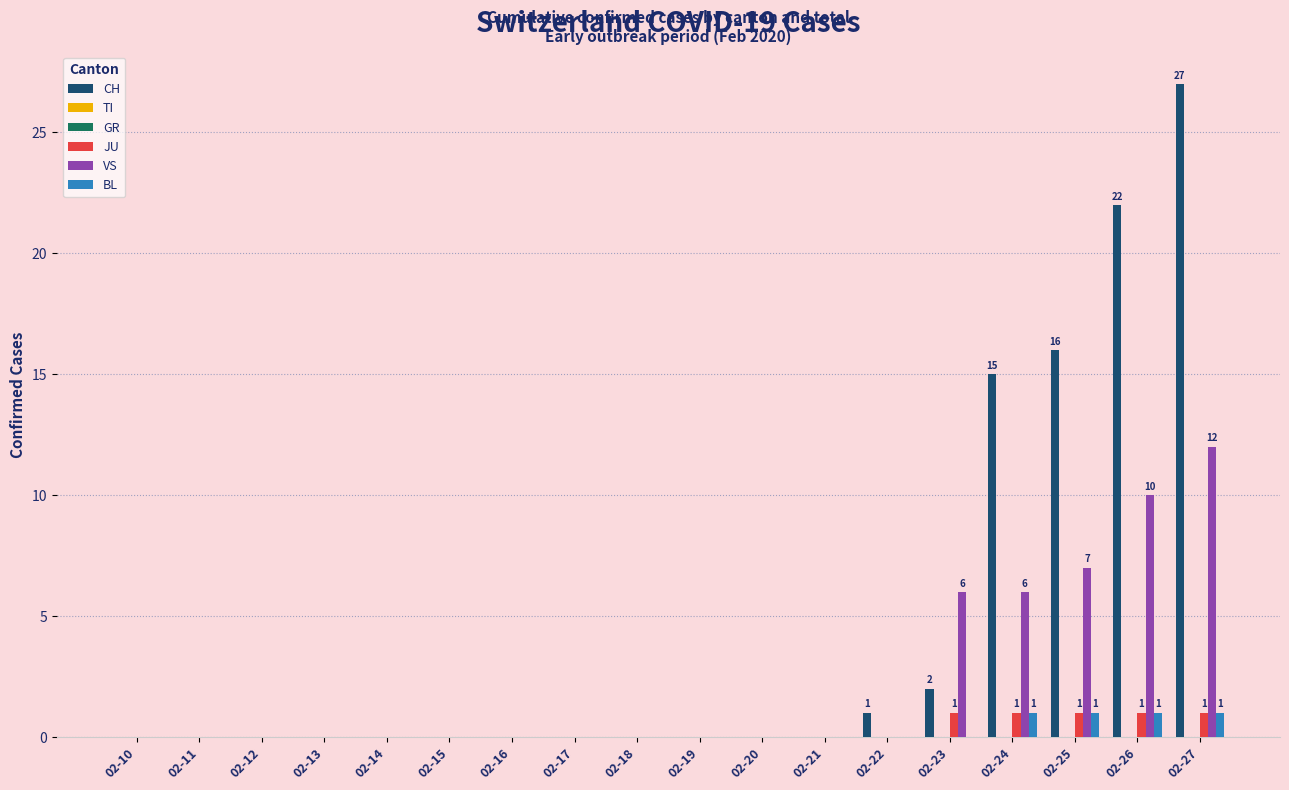

Rank the categories by VS value from lowest to highest.

02-10, 02-11, 02-12, 02-13, 02-14, 02-15, 02-16, 02-17, 02-18, 02-19, 02-20, 02-21, 02-22, 02-23, 02-24, 02-25, 02-26, 02-27